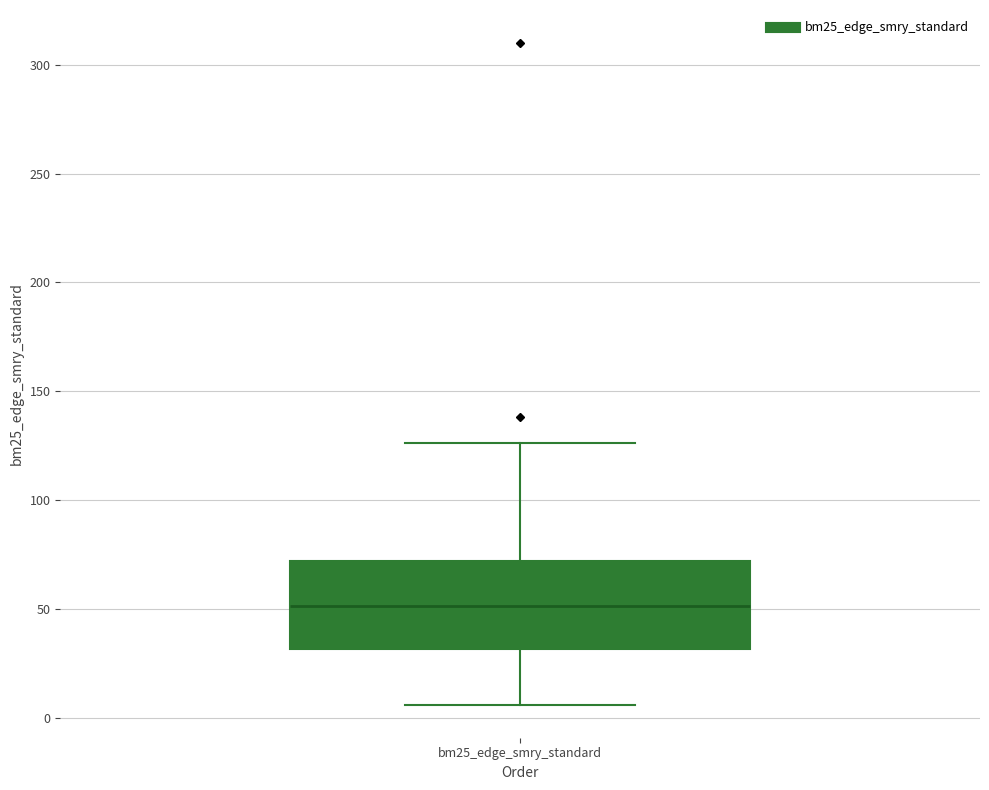

Read this box plot against the y-axis: the position of the median line, the range covered by the box, and the ends of both whiskers. The values are not printed on the chart, so give them approximately, as read against the axis.

median 50, box 30 to 70, whiskers 5 to 125